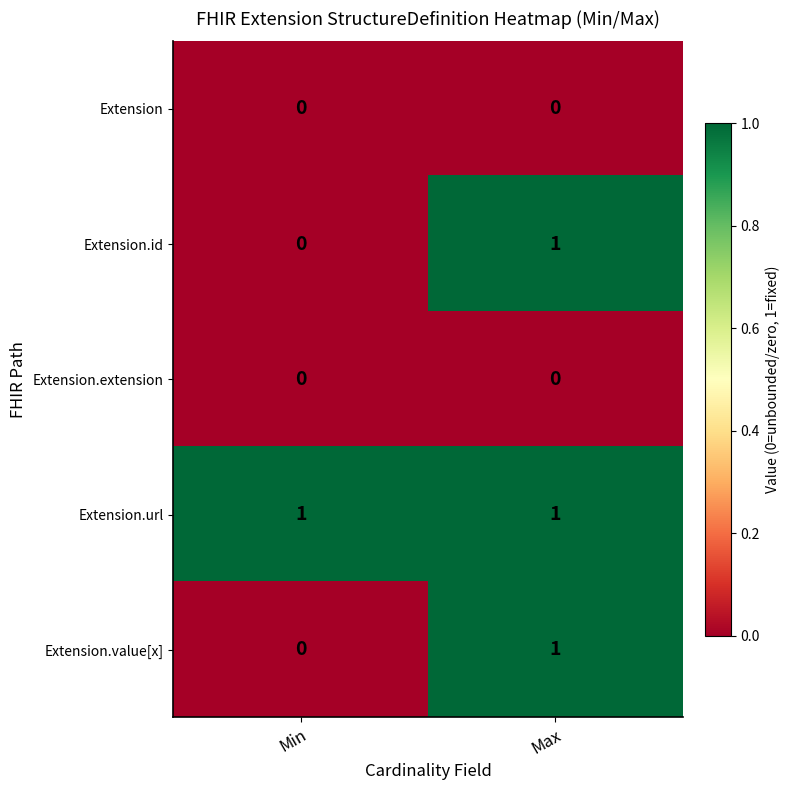

Which series has the largest total across all categories?

Extension.url